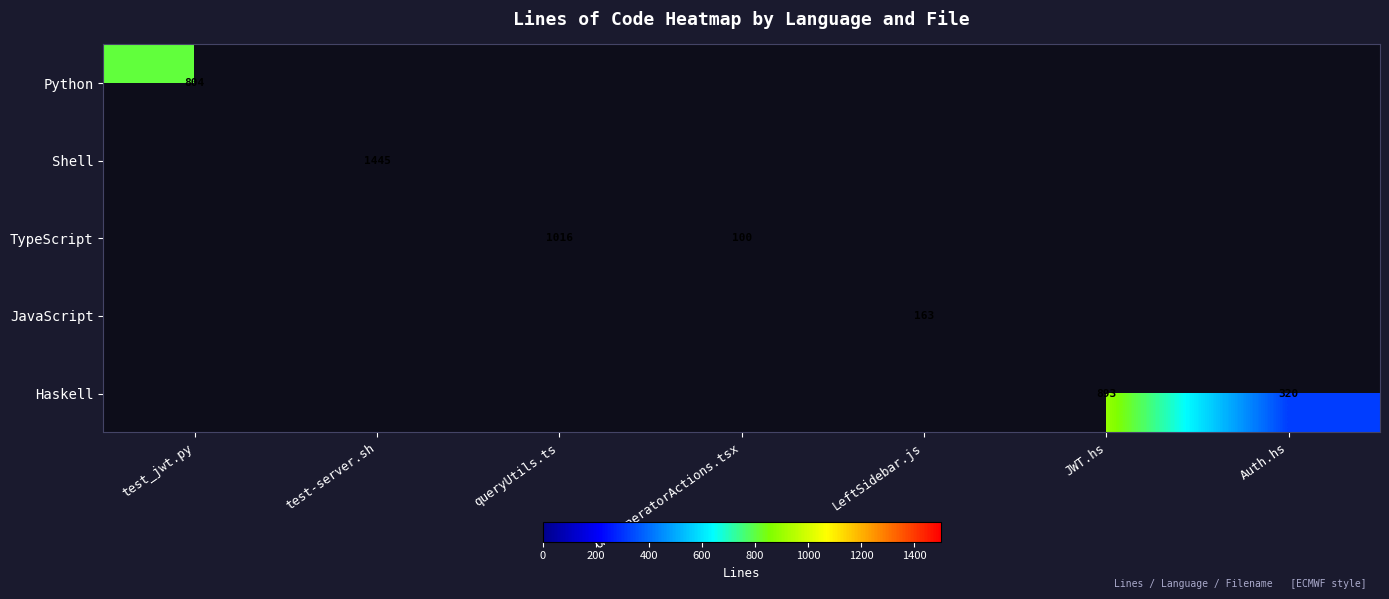

True or false: Shell has a value of 1445 at test-server.sh.

True